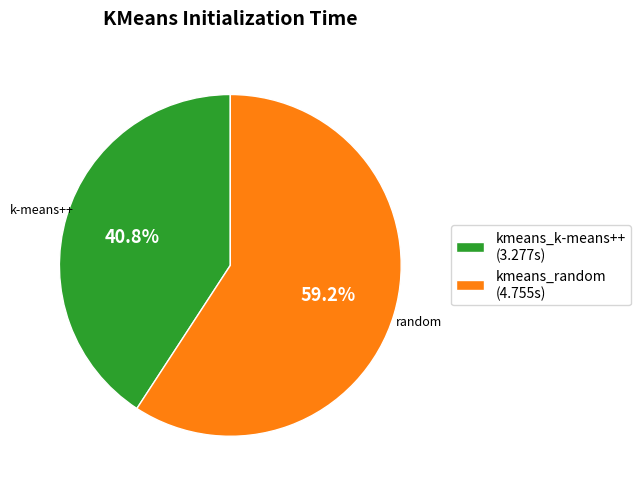

Approximately how many times larger is the value at kmeans_random compared to kmeans_k-means++?

1.5